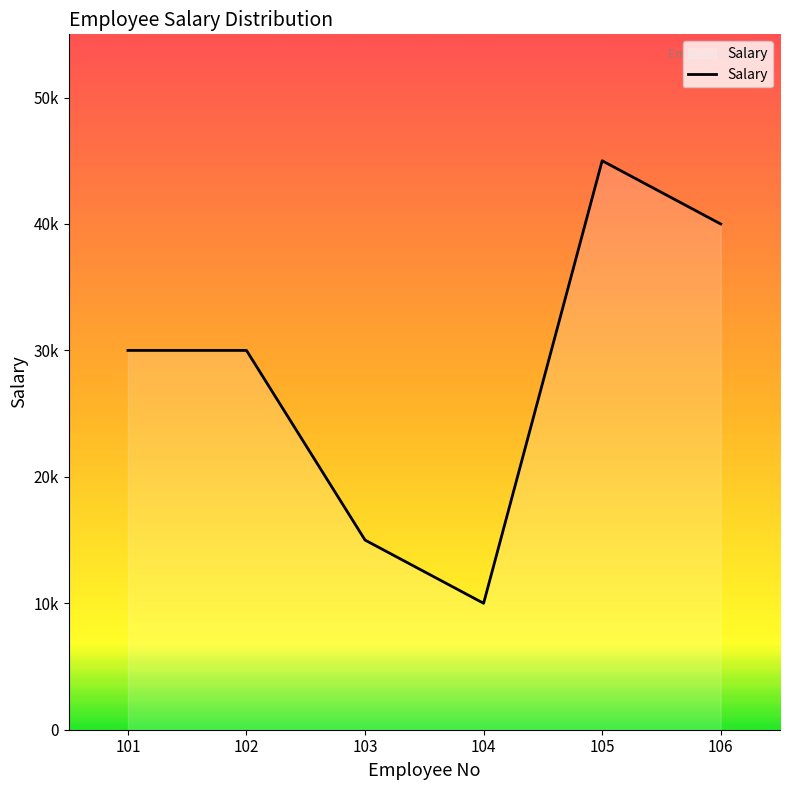

Reading left to right, what are all the values shown in this chart?

30000	30000	15000	10000	45000	40000